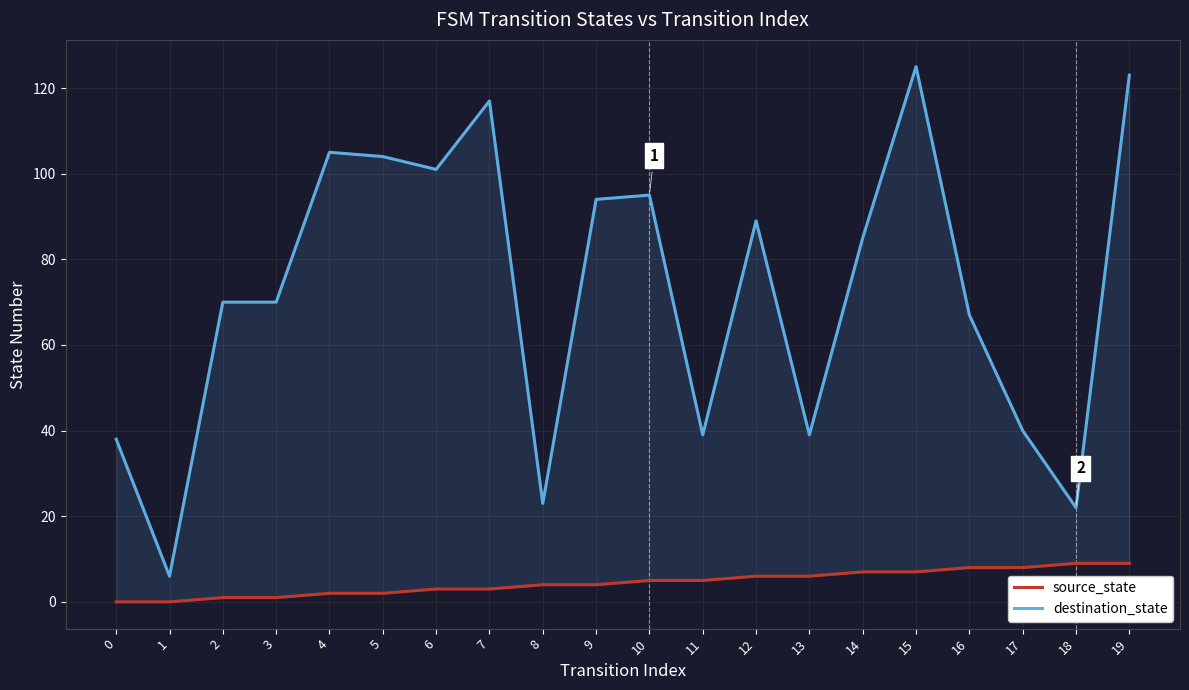

At which label is source_state closest to 4?

8